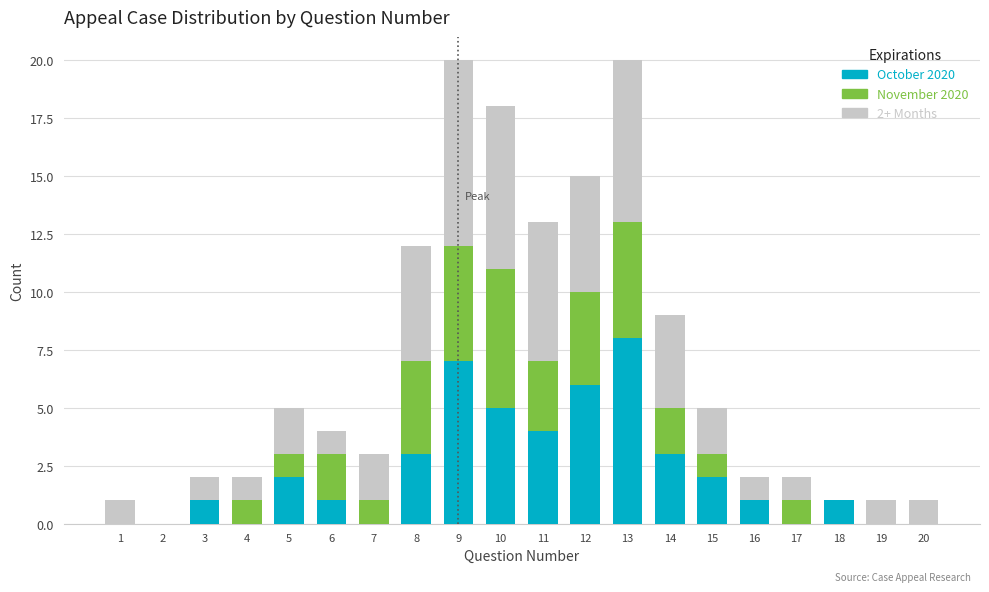

Which category has the highest value in the October 2020 series?

13